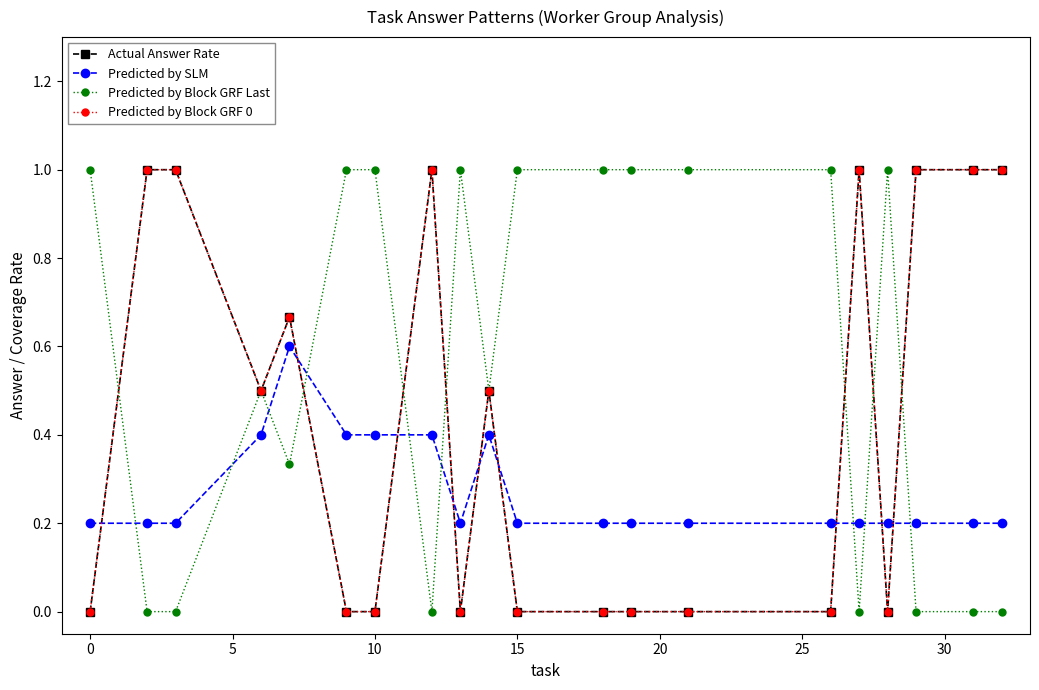

Is this an area chart (filled region under the line)?

No